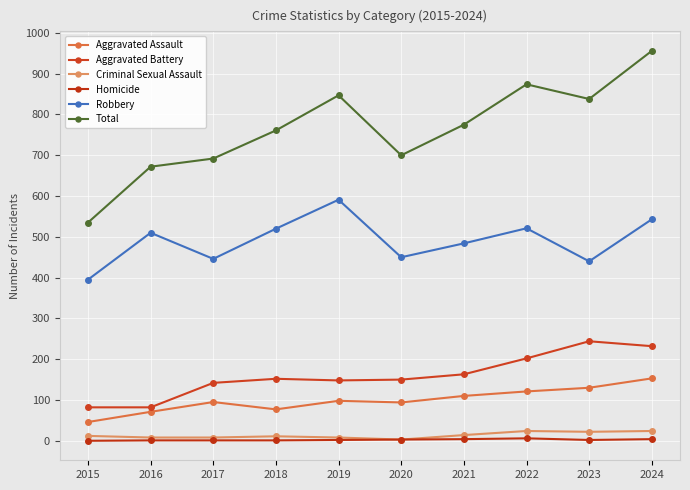

True or false: Criminal Sexual Assault has more than 2 interior local peaks.

False